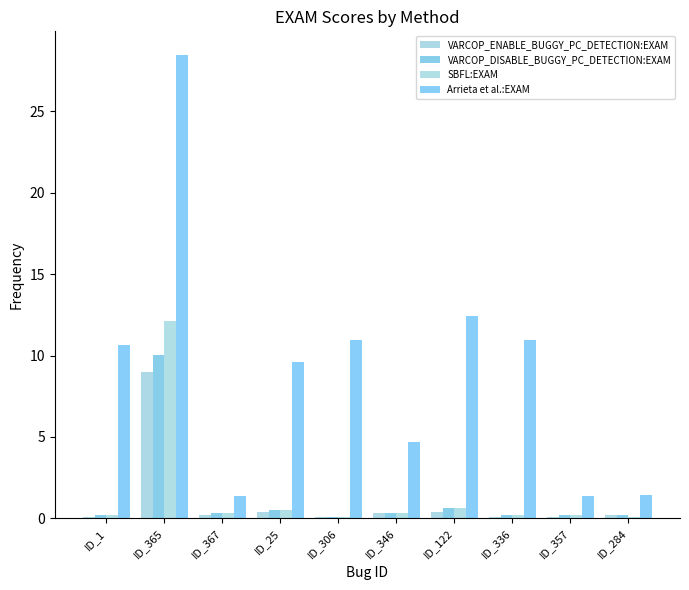

Reading right to left, what are all the values shown in this chart?

VARCOP_ENABLE_BUGGY_PC_DETECTION:EXAM: 0.2	0.1	0.1	0.4	0.3	0.1	0.4	0.2	9.0	0.1
VARCOP_DISABLE_BUGGY_PC_DETECTION:EXAM: 0.2	0.2	0.2	0.6	0.3	0.1	0.5	0.3	10.0	0.2
SBFL:EXAM: 0.1	0.2	0.2	0.6	0.3	0.1	0.5	0.3	12.1	0.2
Arrieta et al.:EXAM: 1.5	1.4	11.0	12.4	4.7	11.0	9.6	1.4	28.5	10.6